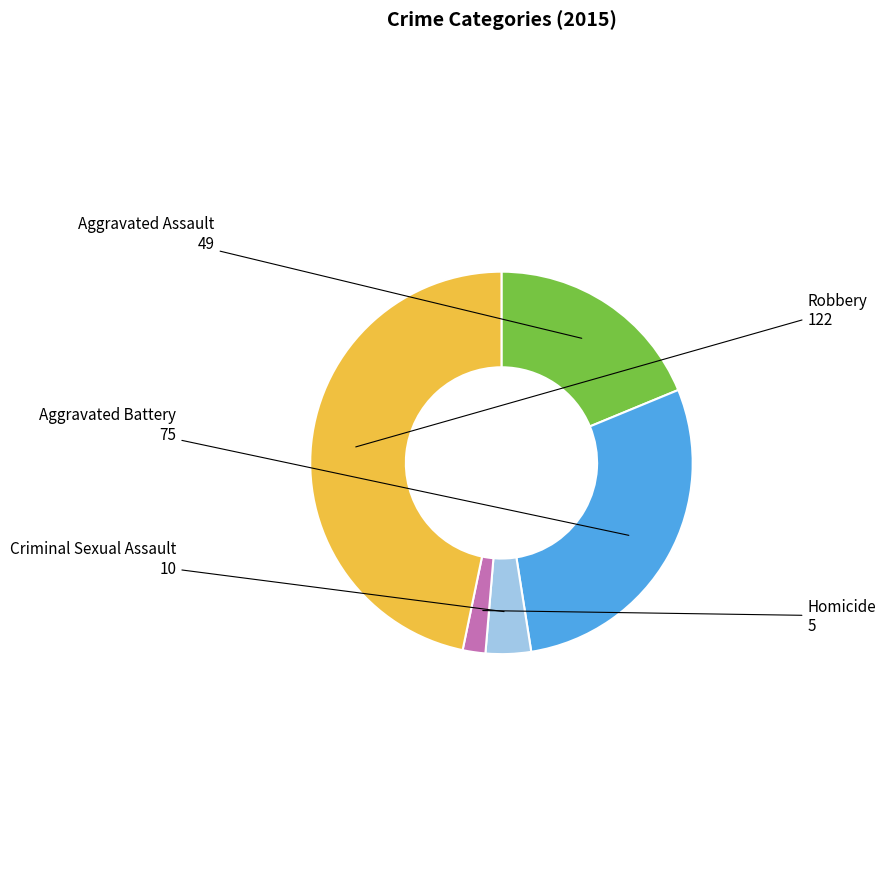

Is there a majority slice in this chart?

No